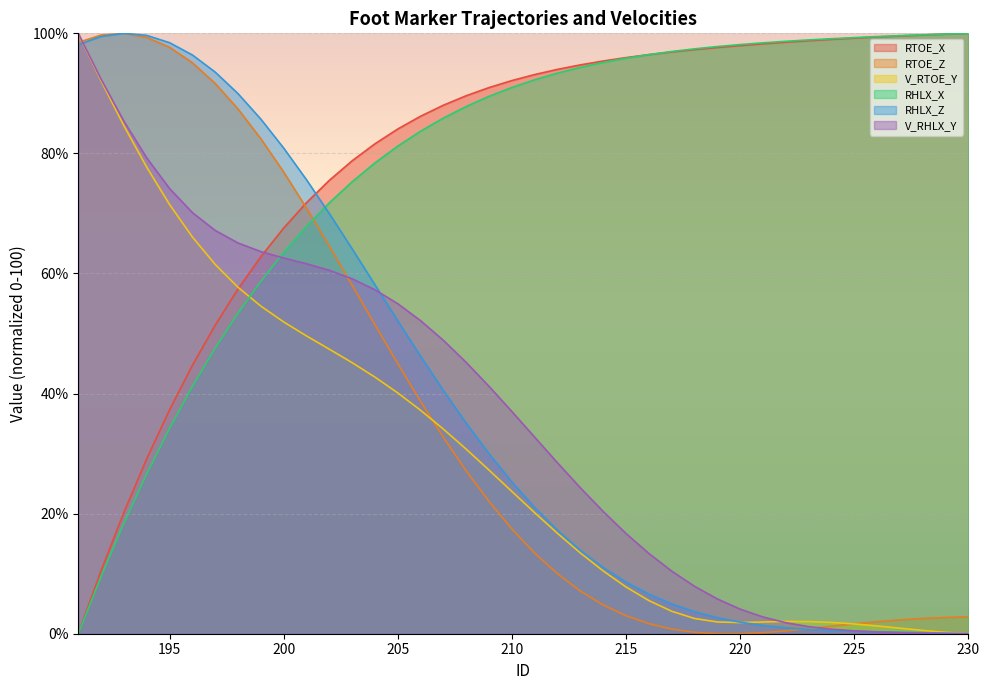

The RTOE_Z series shows 70.9 at 201. True or false?

True